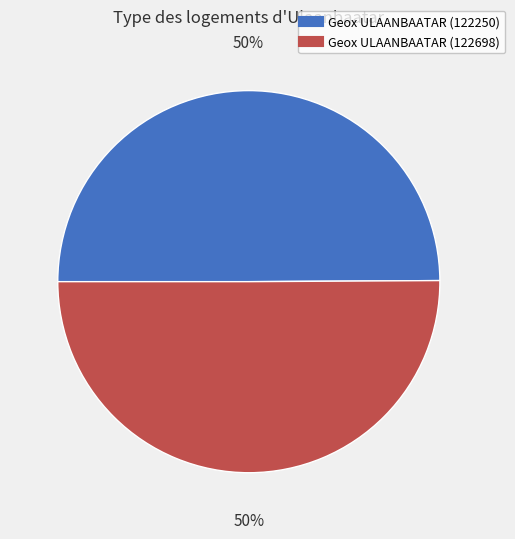

To the nearest percent, what is the combined percentage of Geox ULAANBAATAR (122250) and Geox ULAANBAATAR (122698)?

100%